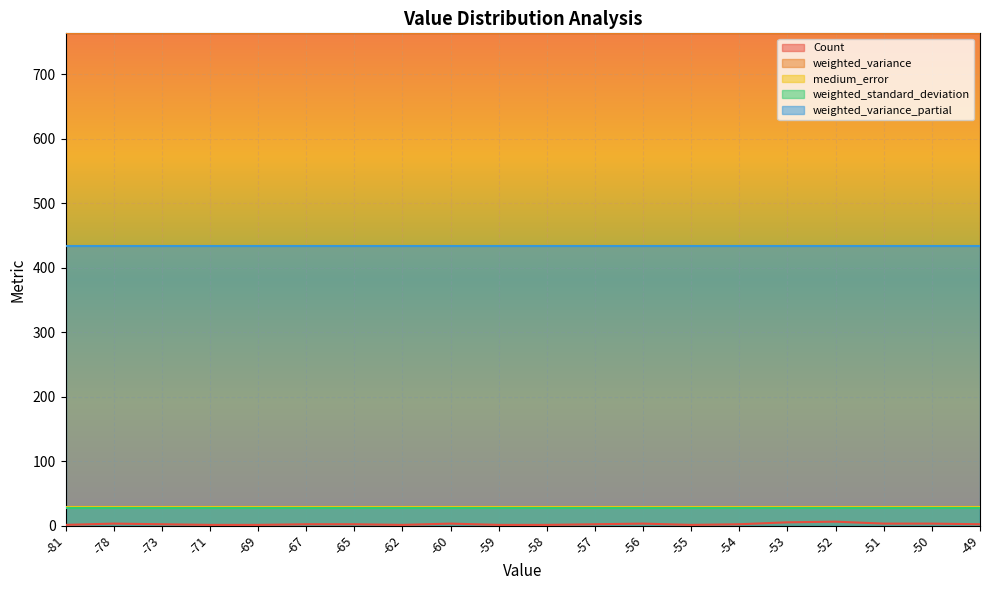

True or false: weighted_variance_partial has a value of 433.1 at -58.

True